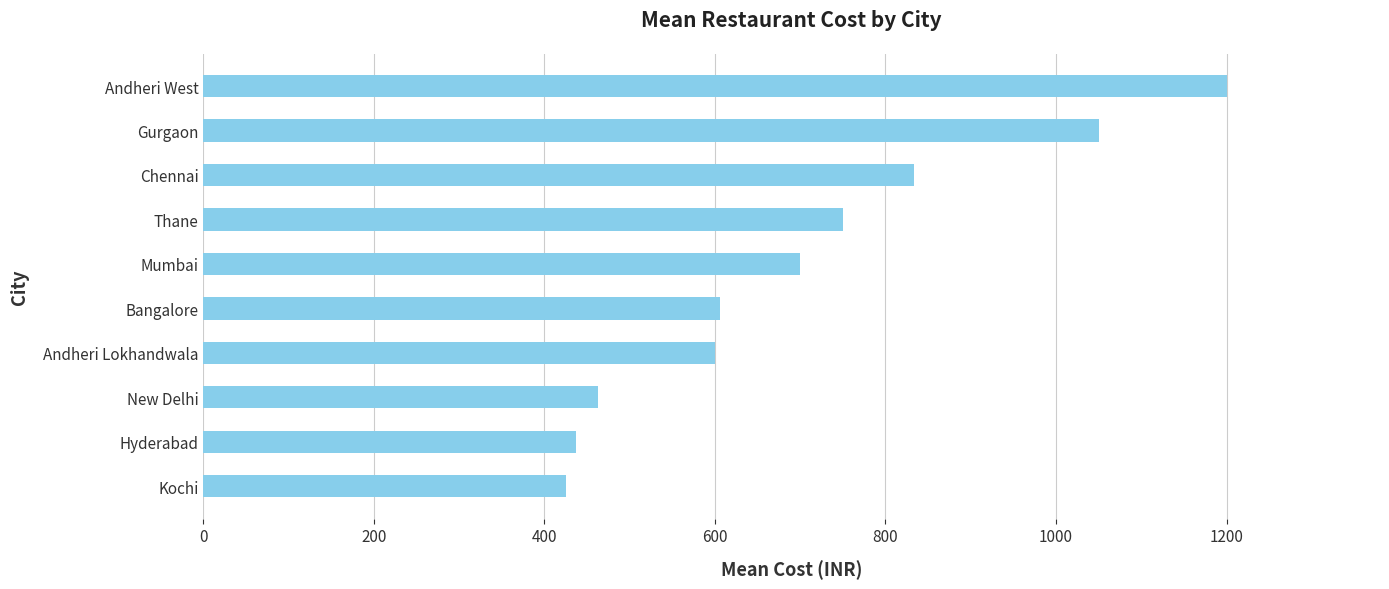

Where is the data nearest to the value 812?

Chennai